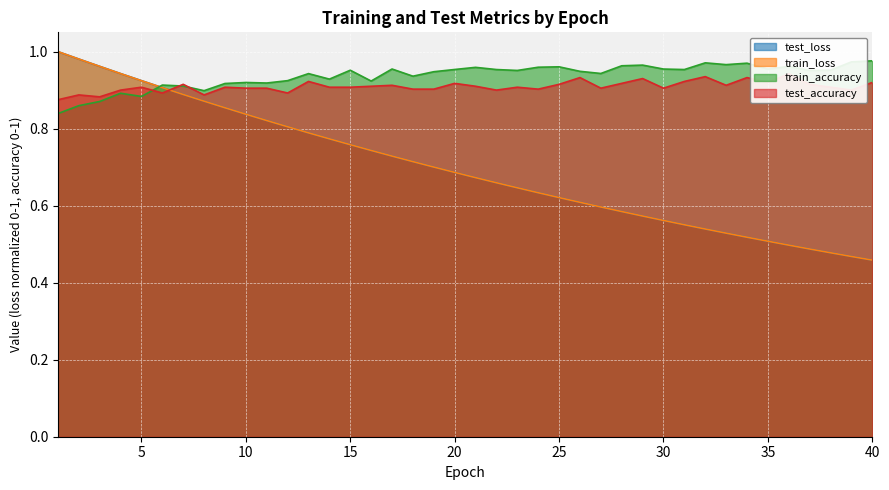

Count the number of data series in this chart.

4